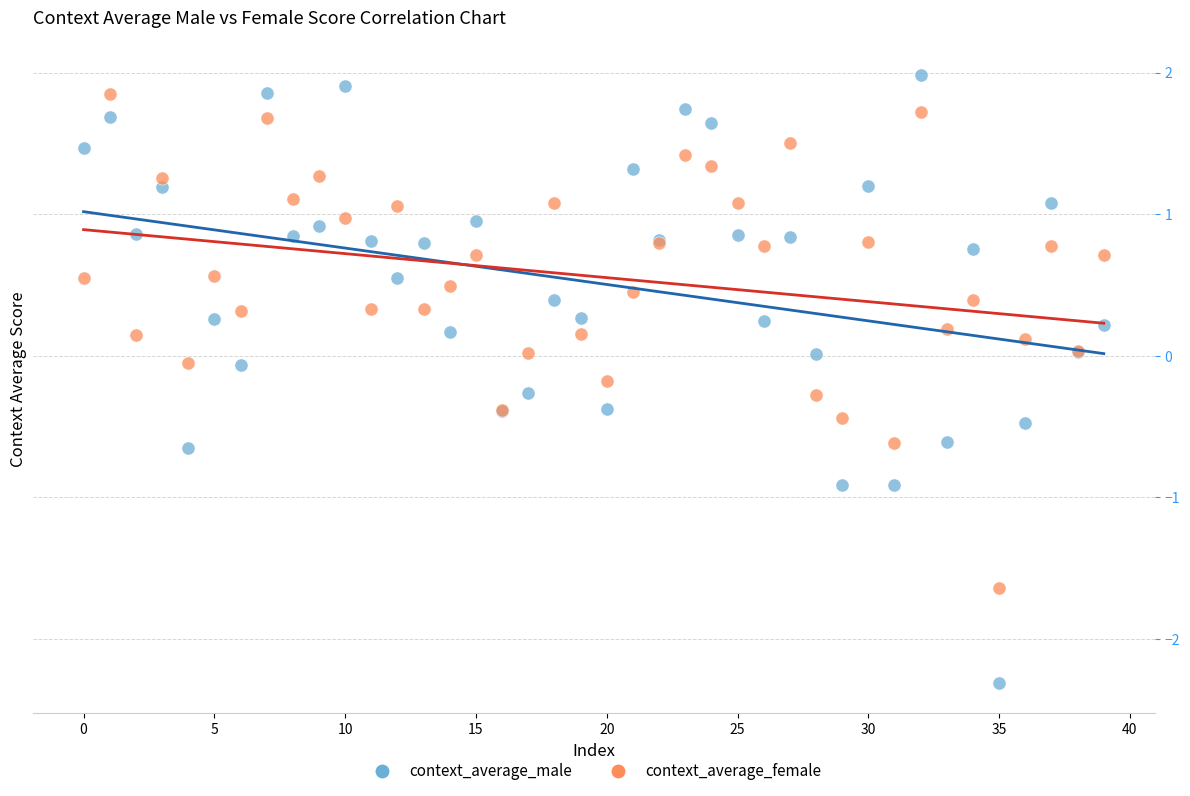

Which series contains the lowest Y value?

context_average_male